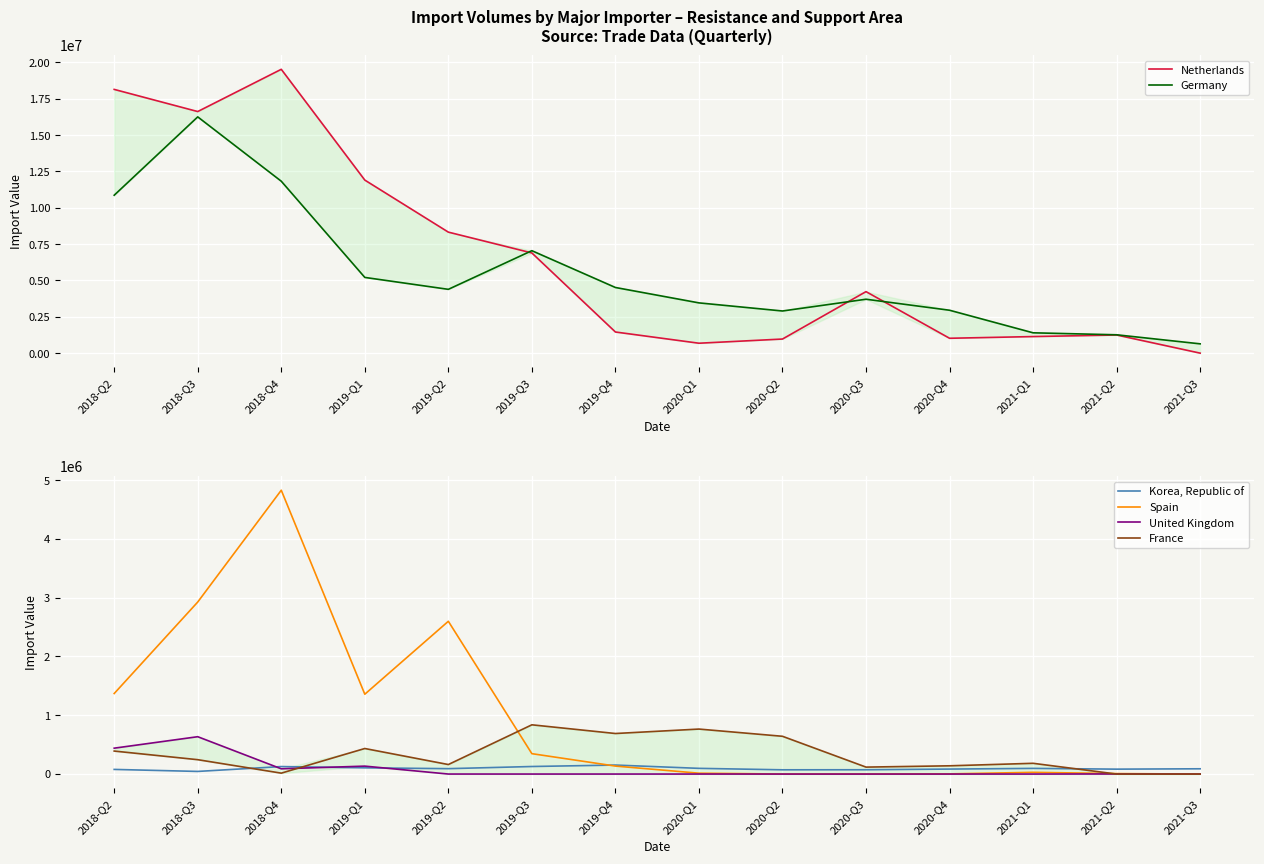

How many positive values does the France series have?

12